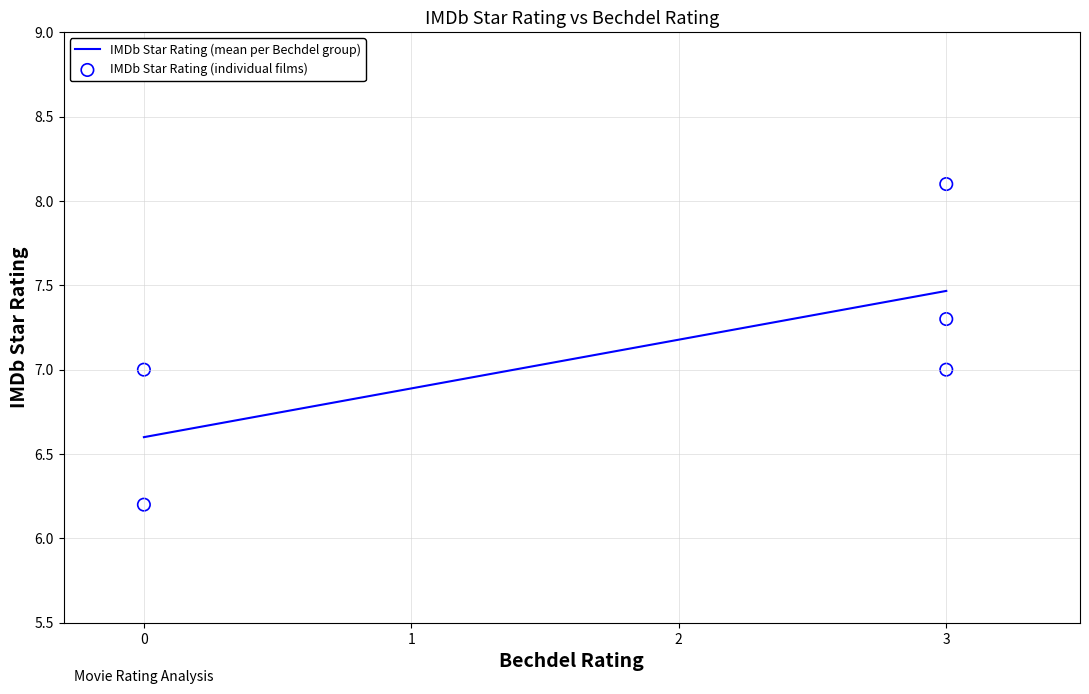

What is the range of Y values (max minus min)?

1.9